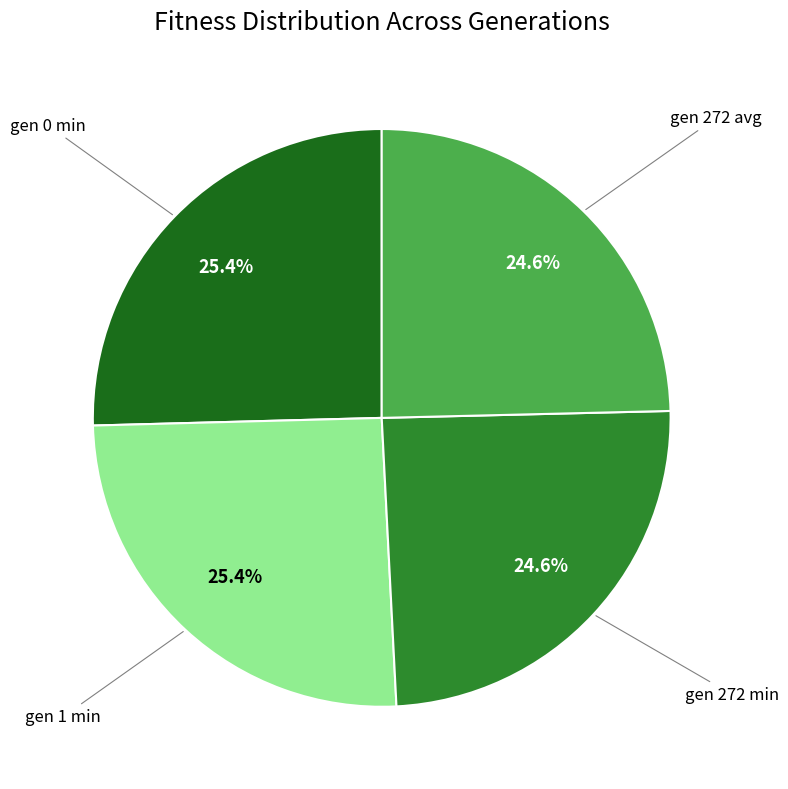

To the nearest percent, what is the average slice percentage?

25%